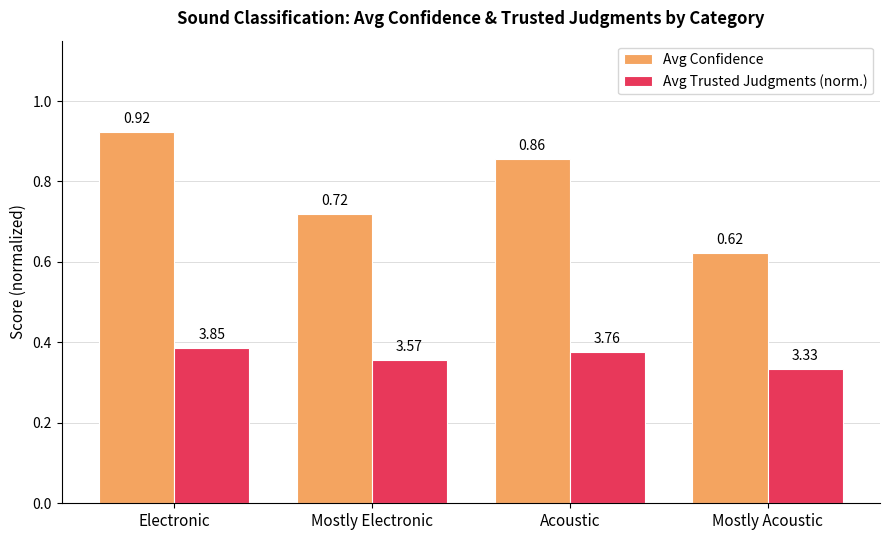

Does the chart contain any negative values?

No